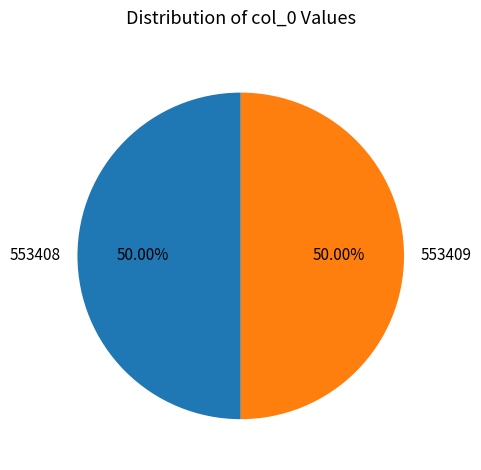

Is the sum of 553409 and 553408 greater than half?

Yes